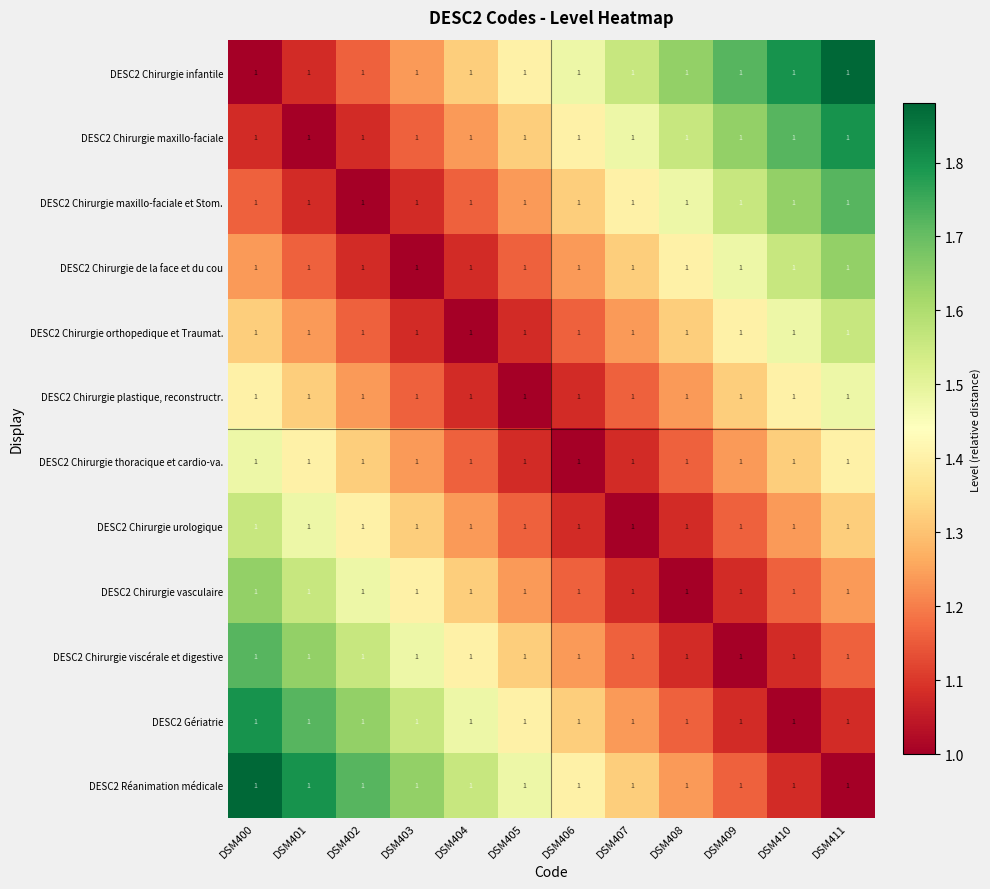

Rank the categories by DESC2 Chirurgie maxillo-faciale et Stom. value from highest to lowest.

DSM411, DSM410, DSM409, DSM408, DSM407, DSM406, DSM405, DSM400, DSM404, DSM401, DSM403, DSM402